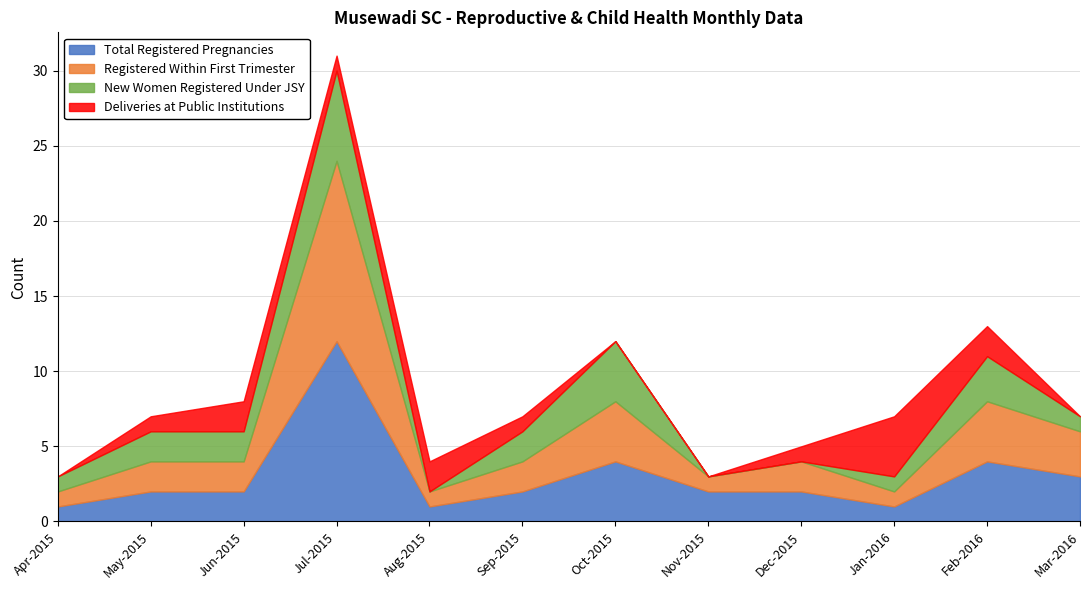

Does the chart have visible grid lines?

Yes